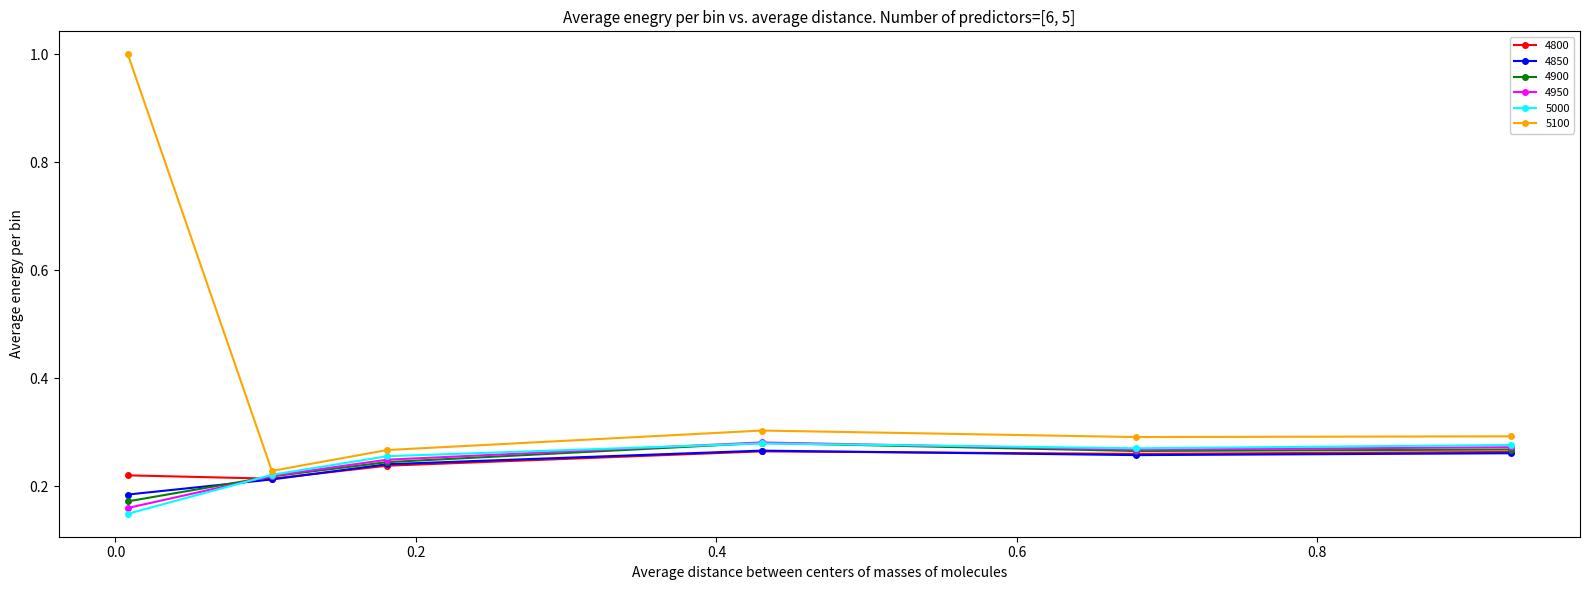

How many lines are shown in the chart?

6